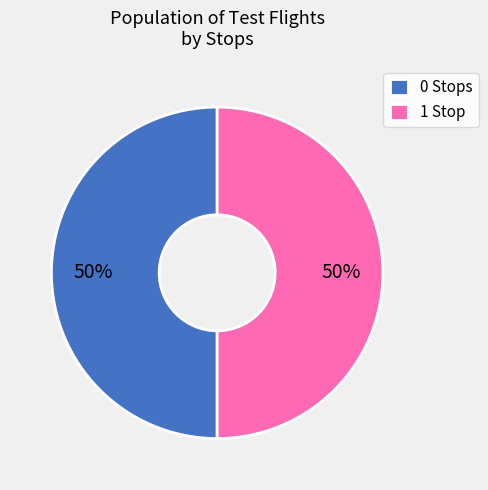

Approximately how many times larger is the value at 1 Stop compared to 0 Stops?

1.0